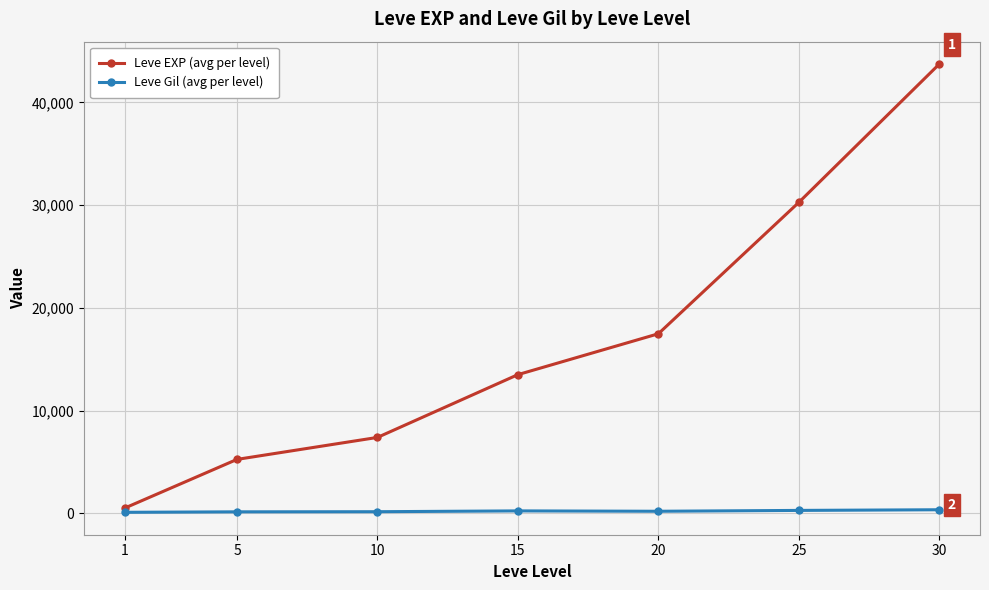

Is the value of Leve Gil (avg per level) at 5 greater than the value of Leve EXP (avg per level) at 25?

No